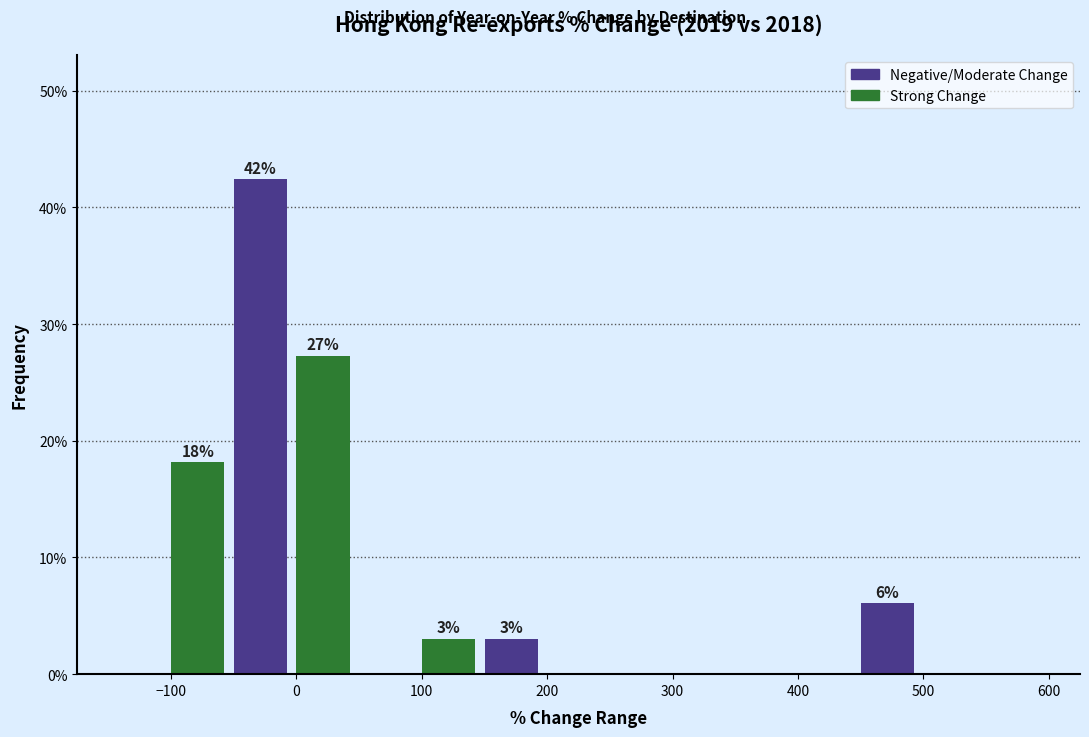

Over which range of the x-axis is the bar tallest?

-50 to 0